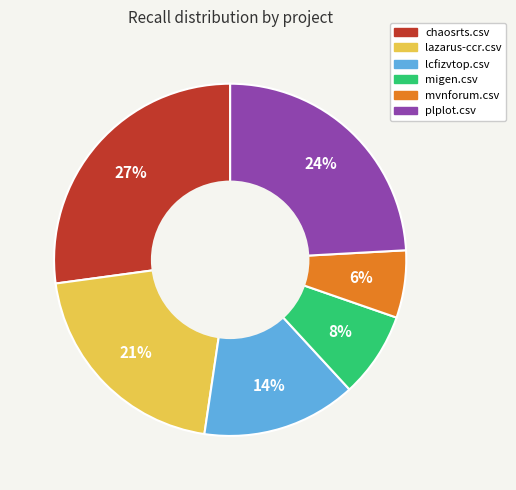

Is the sum of lazarus-ccr.csv and plplot.csv greater than half?

No